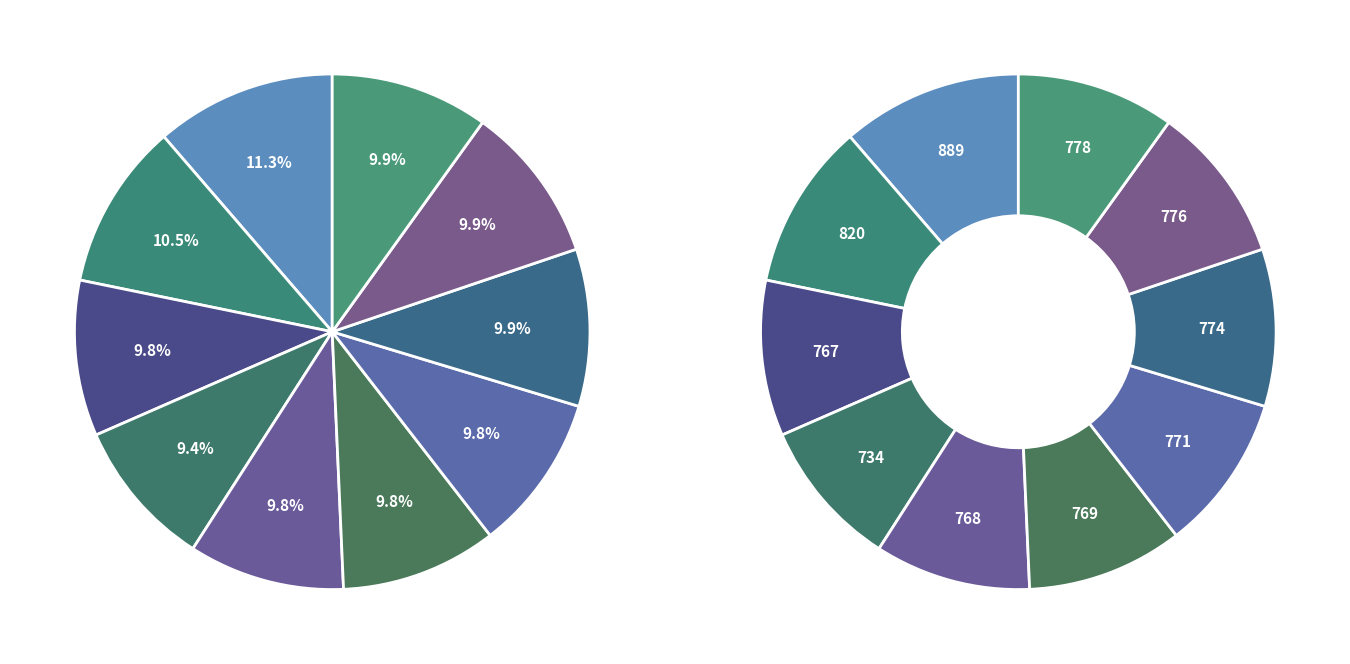

Is there any slice that represents more than half of the pie?

No